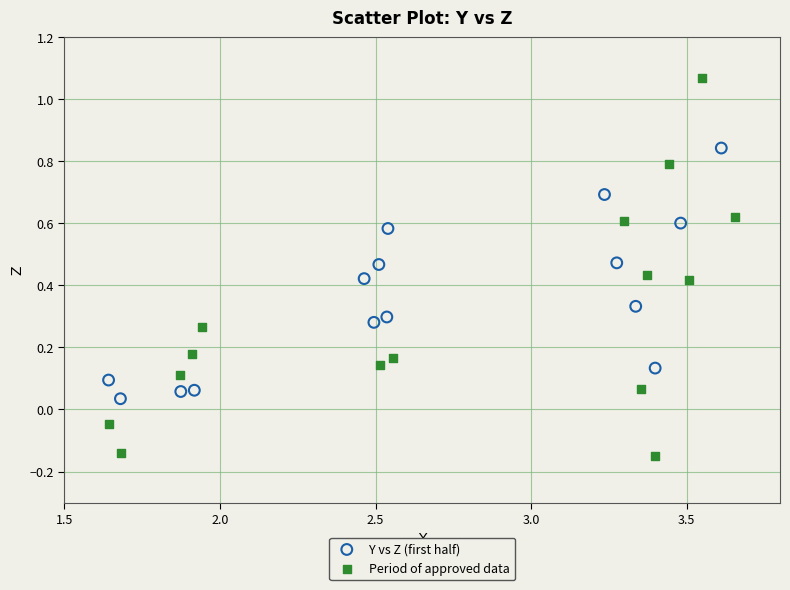

Which series reaches the maximum Y coordinate?

Period of approved data